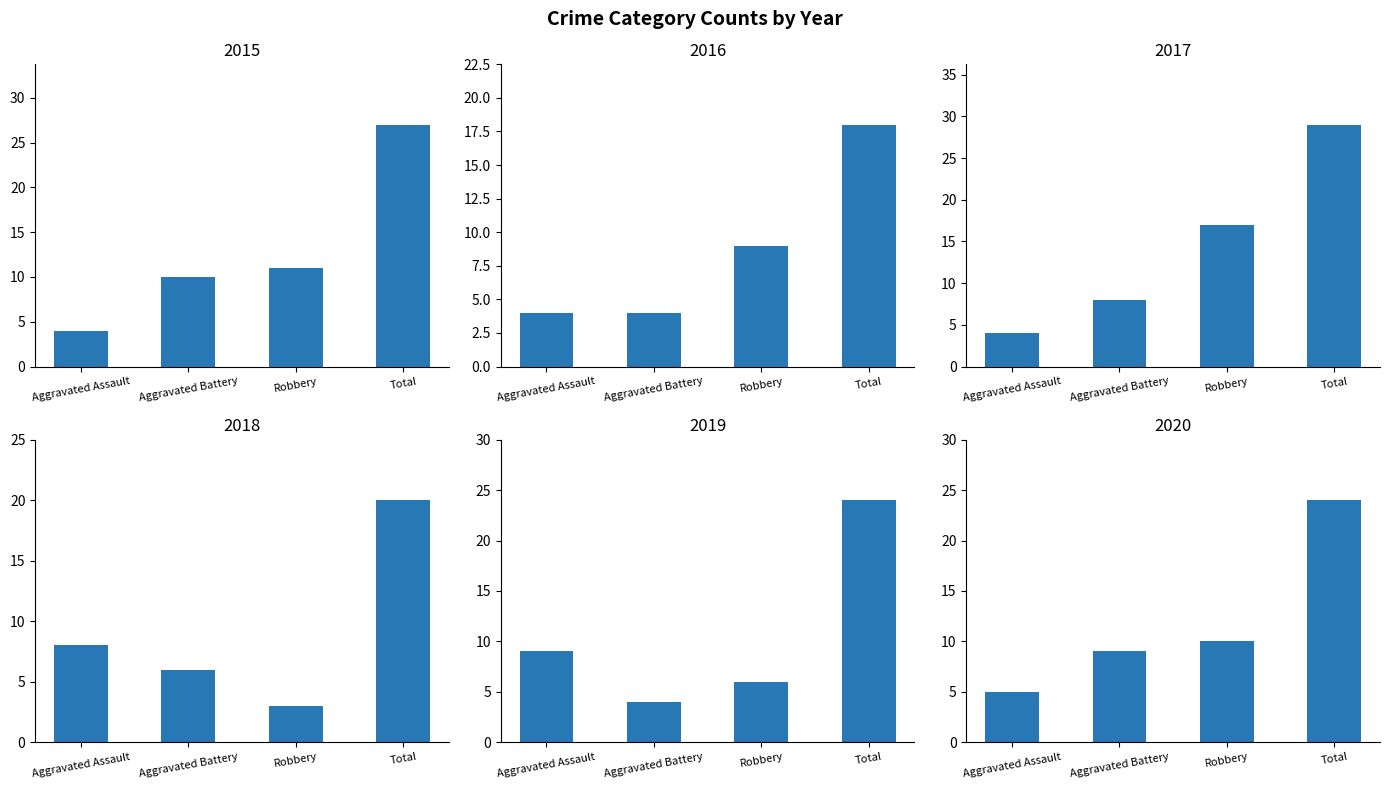

What is the smallest value displayed?

3